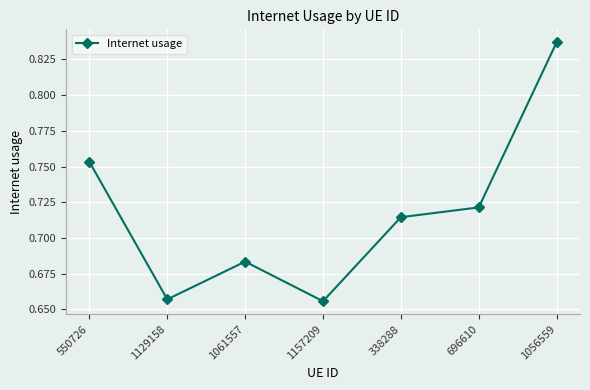

What is the label of the 3rd point from the left?

1061557